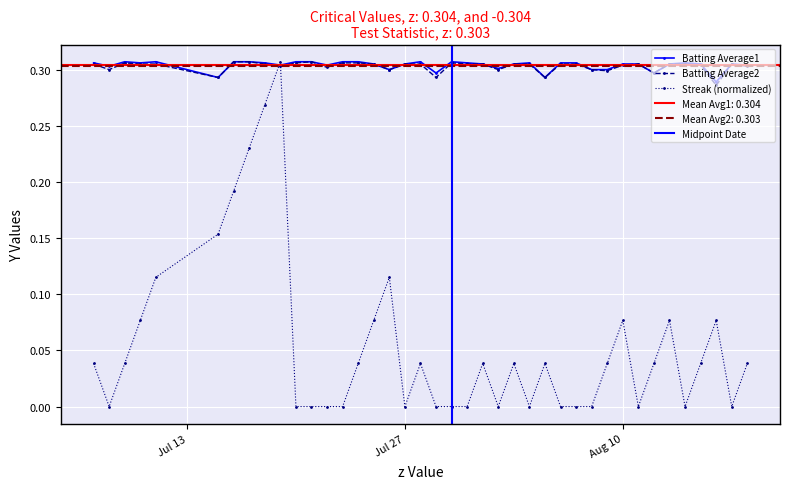

Which series ends up on top after the final intersection of Streak (normalized) and Batting Average2?

Batting Average2